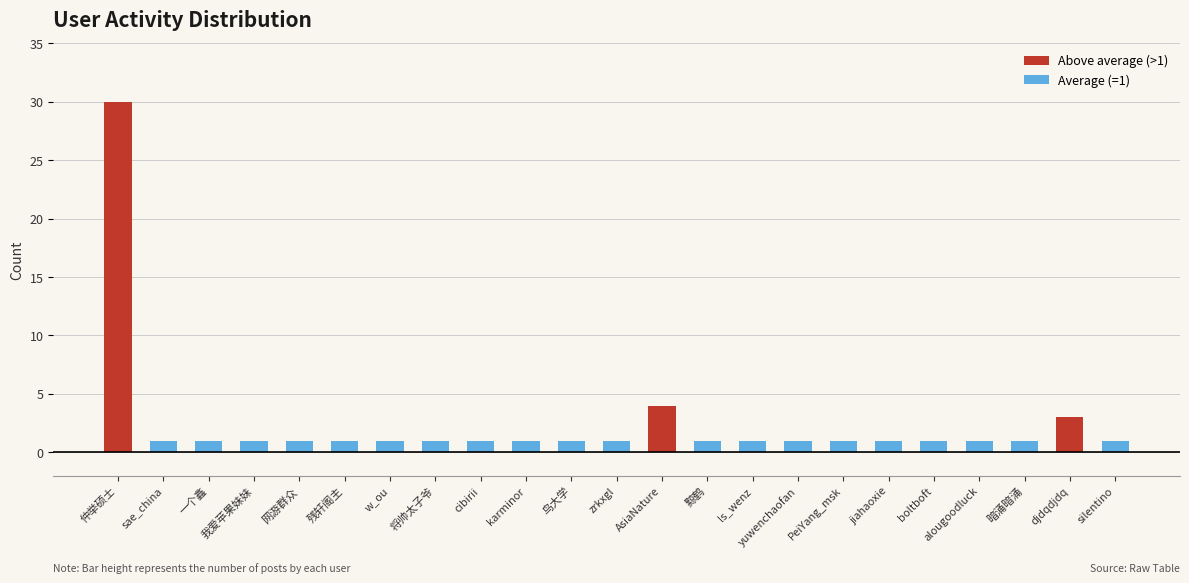

Reading right to left, extract all data points from this chart.

1	3	1	1	1	1	1	1	1	1	4	1	1	1	1	1	1	1	1	1	1	1	30